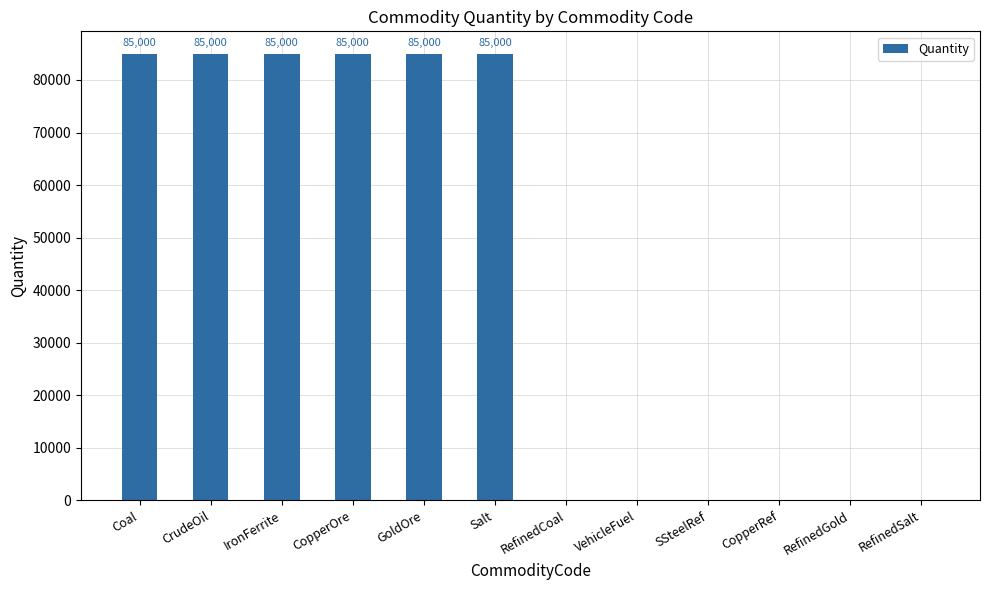

What is the greatest value displayed?

85000